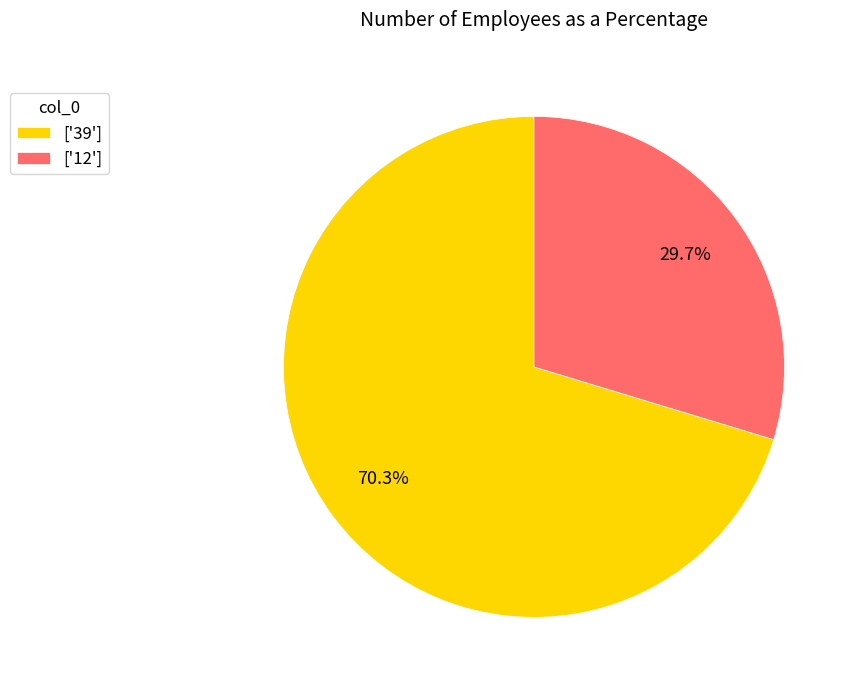

Which slice is the largest?

['39']